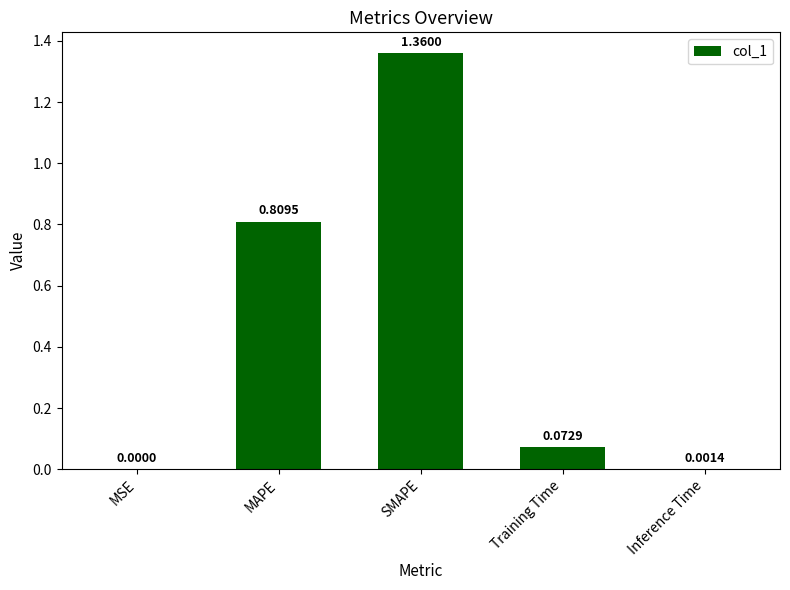

At which label is the value closest to 0?

MSE